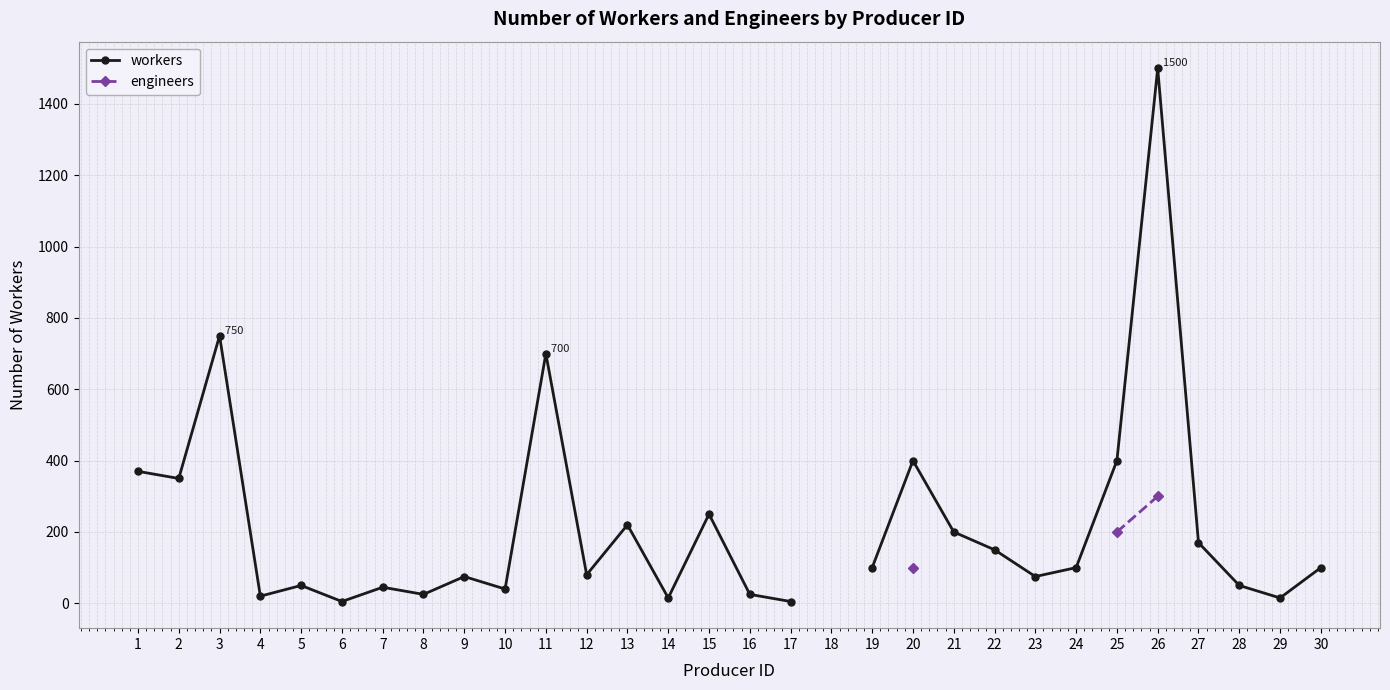

True or false: workers and engineers cross at least once.

False